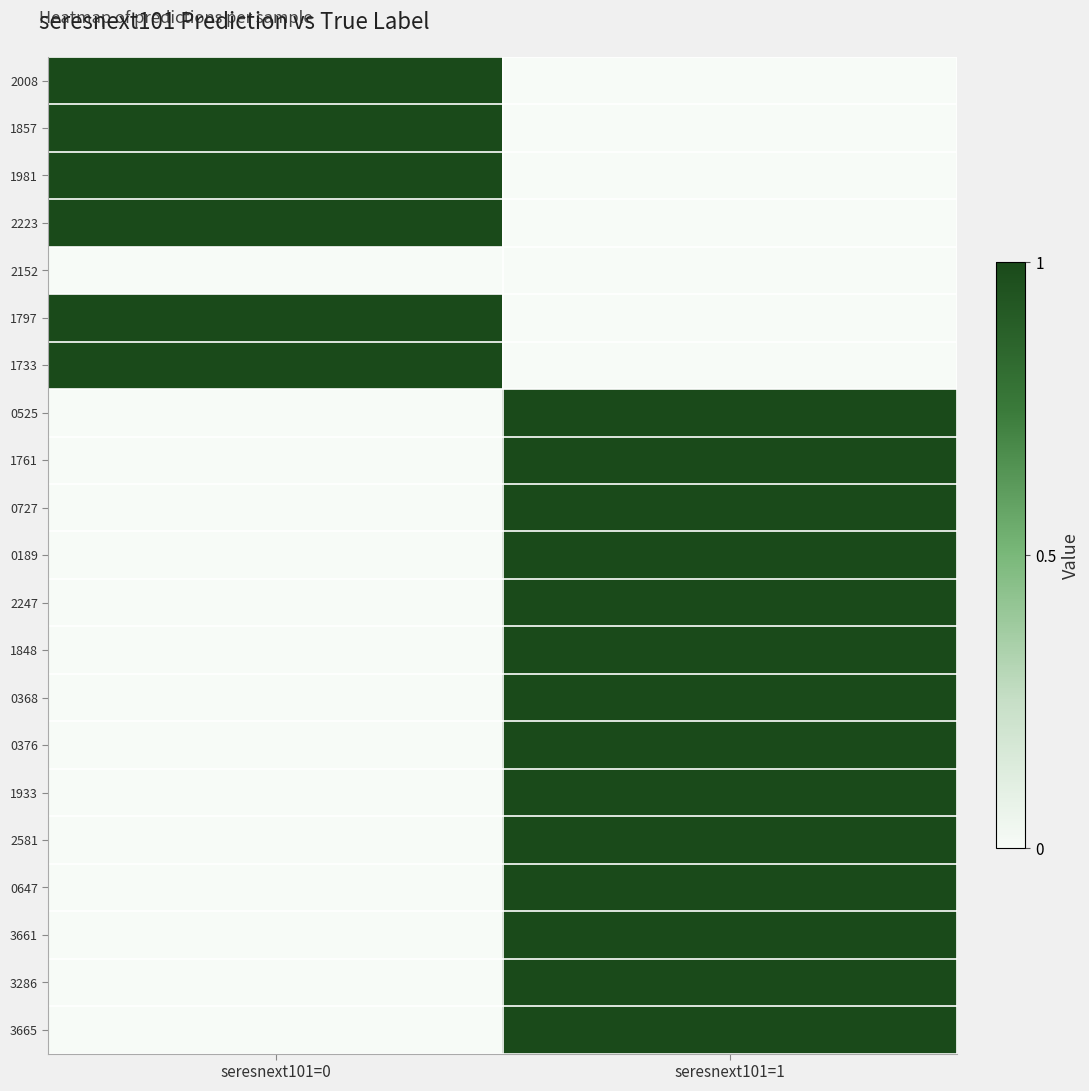

Reading left to right, list all the values displayed in this chart.

2008: seresnext101=0=1	seresnext101=1=0
1857: seresnext101=0=1	seresnext101=1=0
1981: seresnext101=0=1	seresnext101=1=0
2223: seresnext101=0=1	seresnext101=1=0
2152: seresnext101=0=0	seresnext101=1=0
1797: seresnext101=0=1	seresnext101=1=0
1733: seresnext101=0=1	seresnext101=1=0
0525: seresnext101=0=0	seresnext101=1=1
1761: seresnext101=0=0	seresnext101=1=1
0727: seresnext101=0=0	seresnext101=1=1
0189: seresnext101=0=0	seresnext101=1=1
2247: seresnext101=0=0	seresnext101=1=1
1848: seresnext101=0=0	seresnext101=1=1
0368: seresnext101=0=0	seresnext101=1=1
0376: seresnext101=0=0	seresnext101=1=1
1933: seresnext101=0=0	seresnext101=1=1
2581: seresnext101=0=0	seresnext101=1=1
0647: seresnext101=0=0	seresnext101=1=1
3661: seresnext101=0=0	seresnext101=1=1
3286: seresnext101=0=0	seresnext101=1=1
3665: seresnext101=0=0	seresnext101=1=1